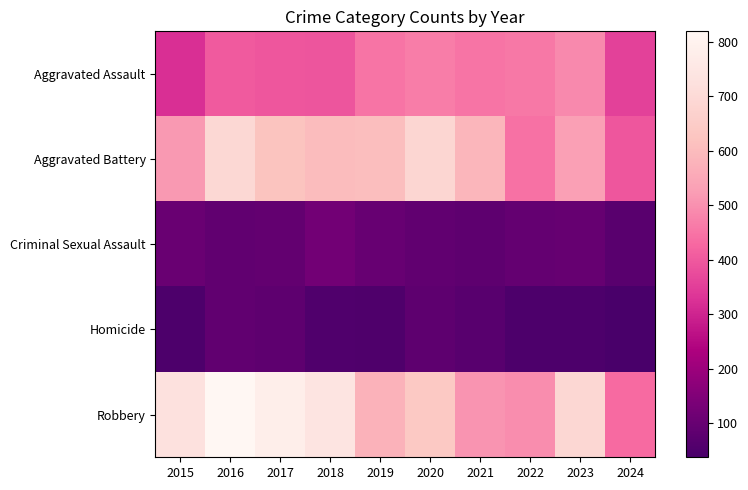

How many distinct data groups are displayed?

5